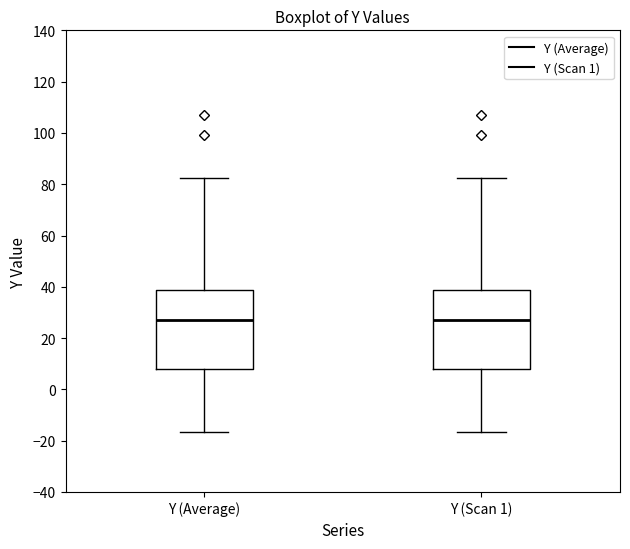

Where does the median line of the box for Y (Average) sit on the y-axis? The values are not printed on the chart, so give them approximately, as read against the axis.

26